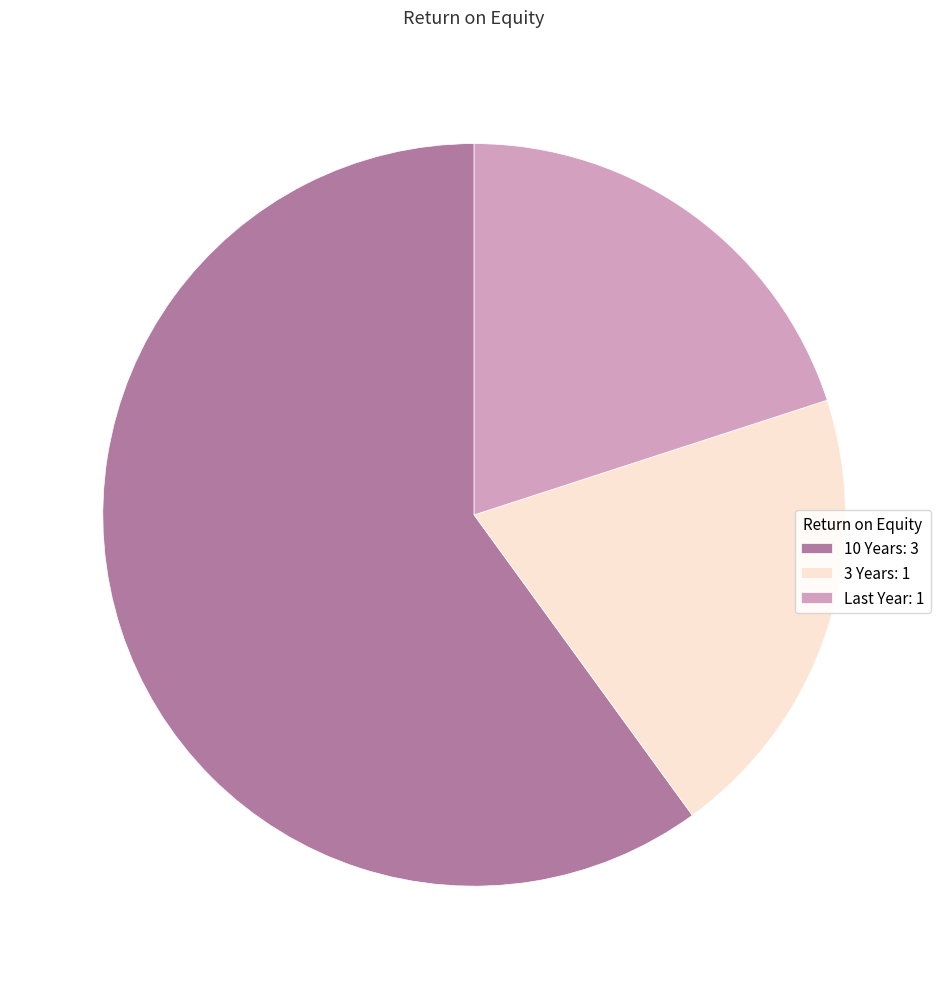

True or false: 10 Years: 3 accounts for 60% of the total.

True